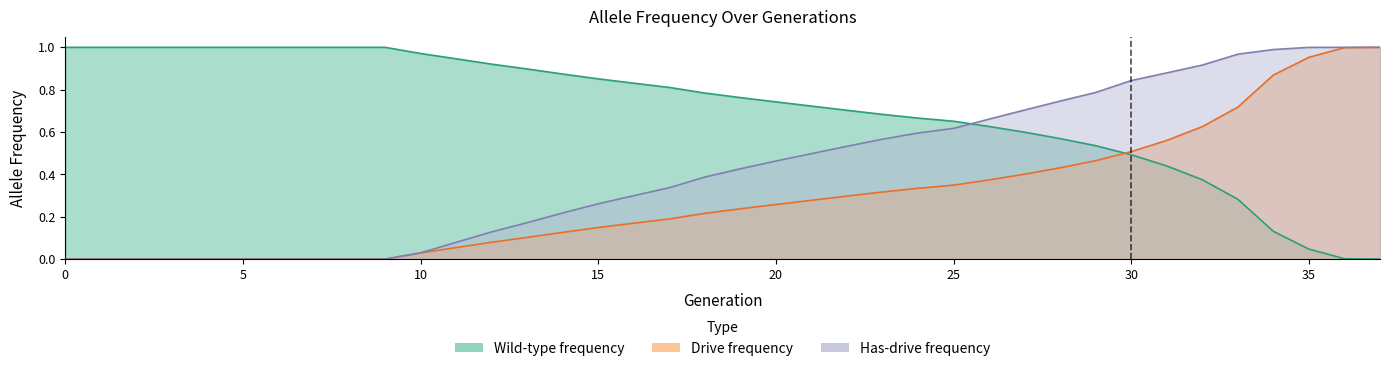

What is the value of the rate_has_drive point at the 33rd from the left?

0.9